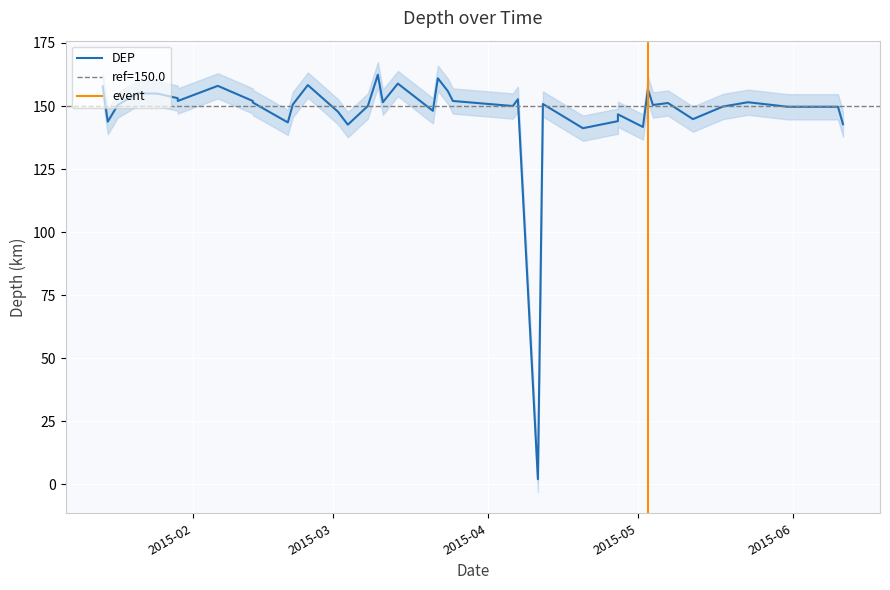

At 2015-01-29, list the series in order from smallest to largest.

DEP_lower, DEP, DEP_upper